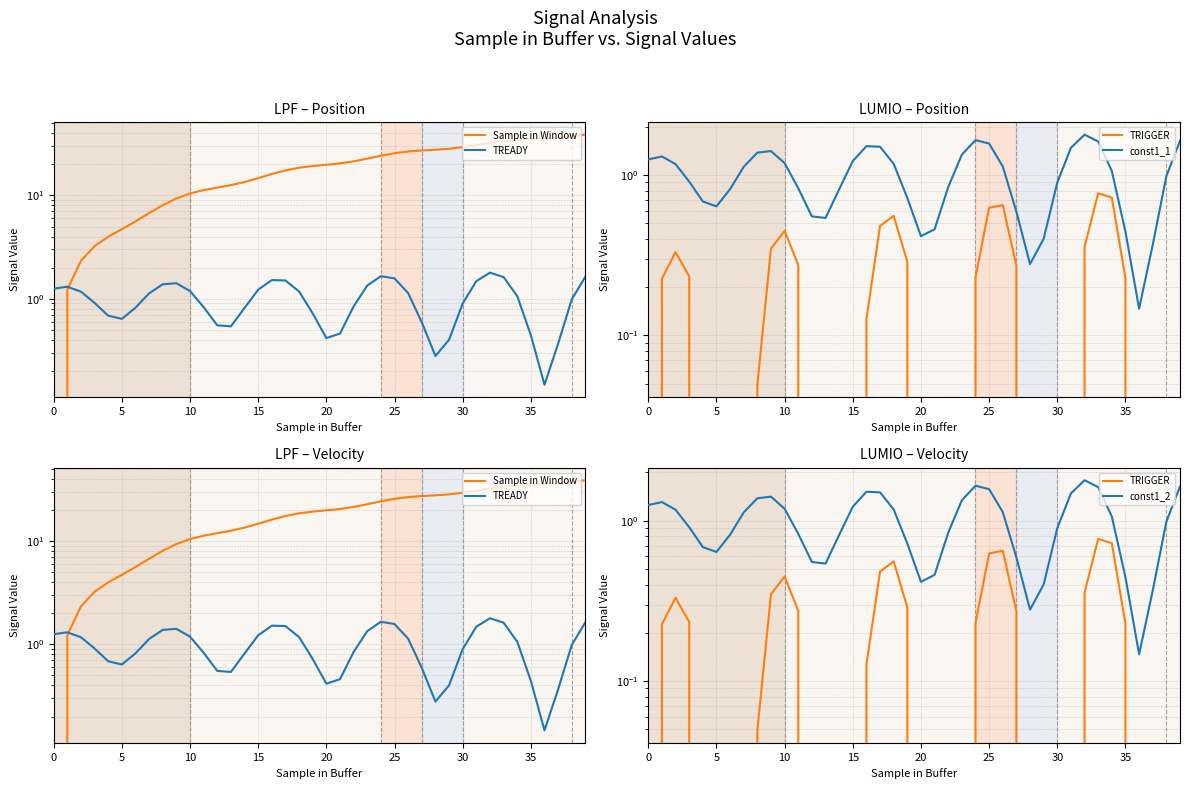

What is the sum of all TRIGGER values?

-0.8